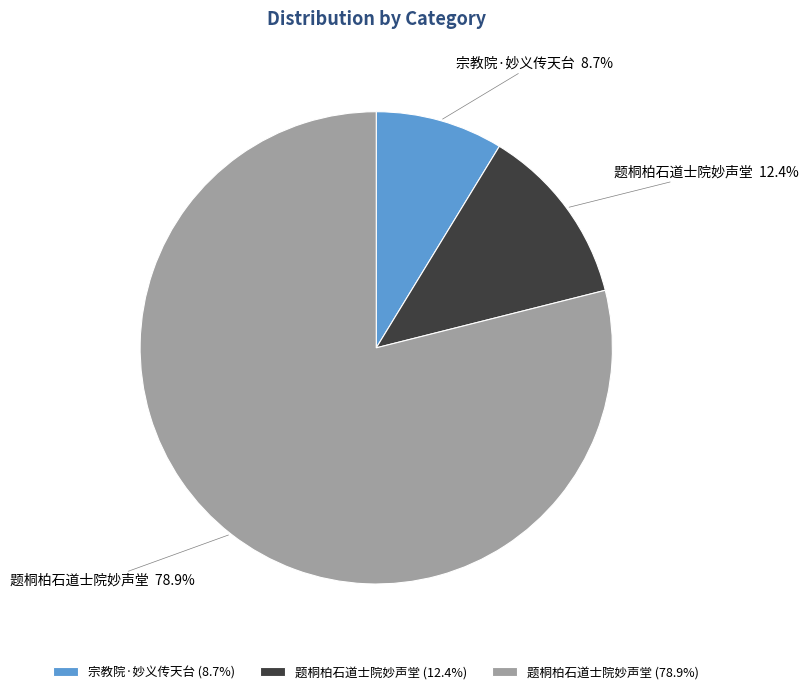

What is the total percentage of 题桐柏石道士院妙声堂 (12.4%) and 题桐柏石道士院妙声堂 (78.9%)?

91.3%